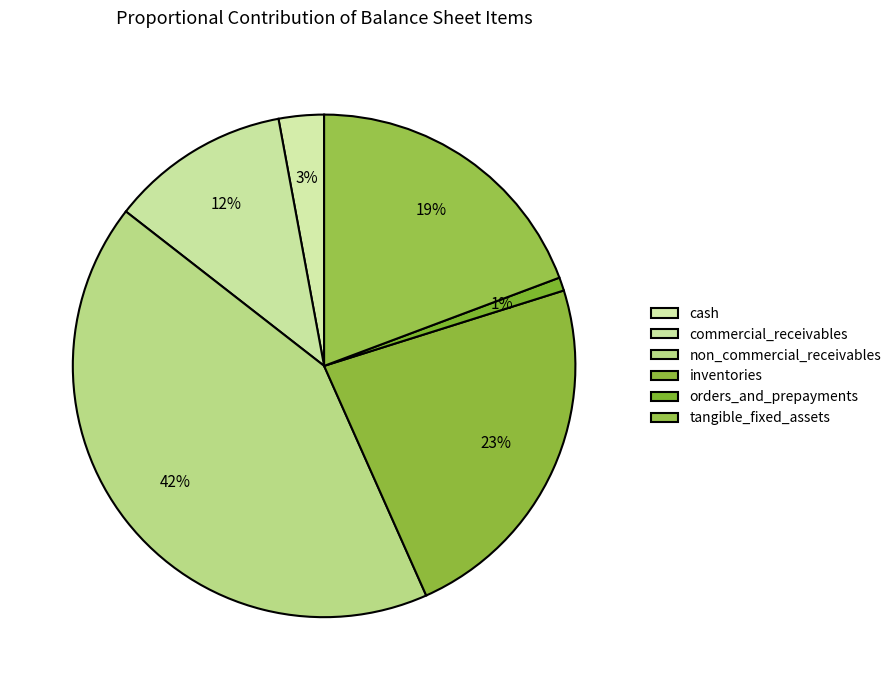

Which slice is the smallest?

orders_and_prepayments